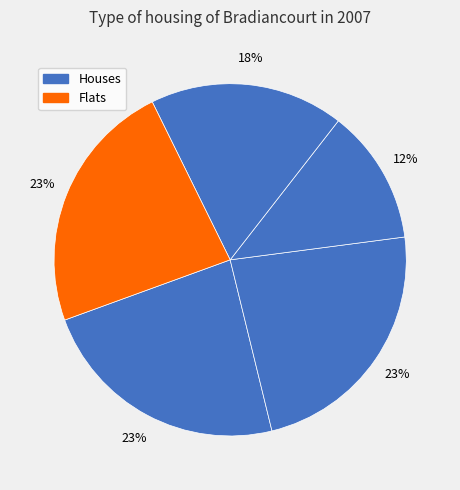

Rank the categories by value from lowest to highest.

2, 3, 0, 1, 4